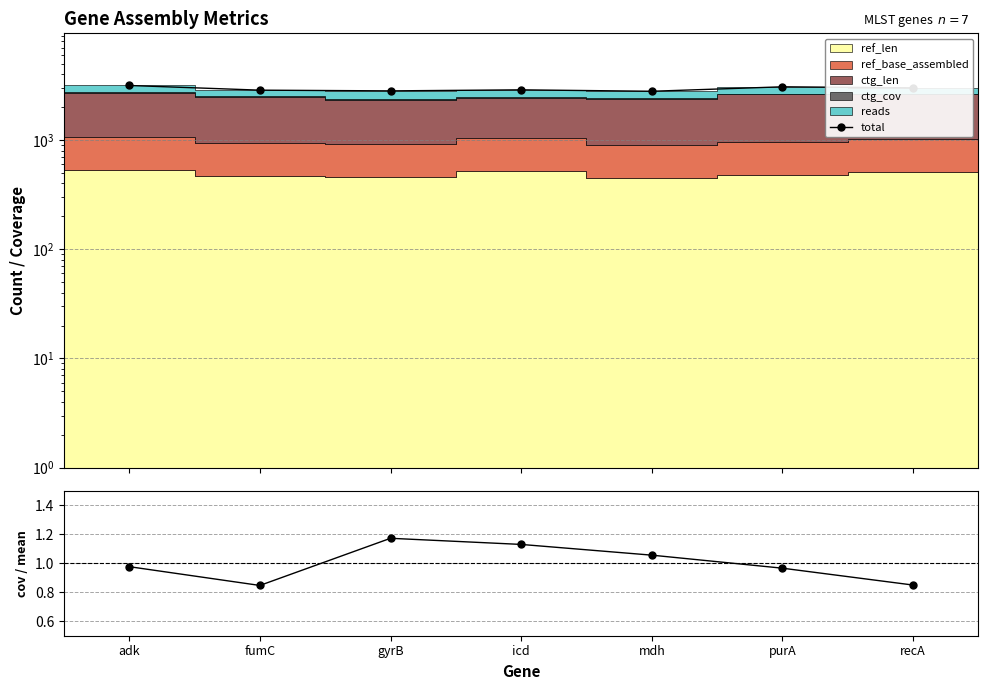

True or false: ctg_cov / mean and total intersect in this chart.

False